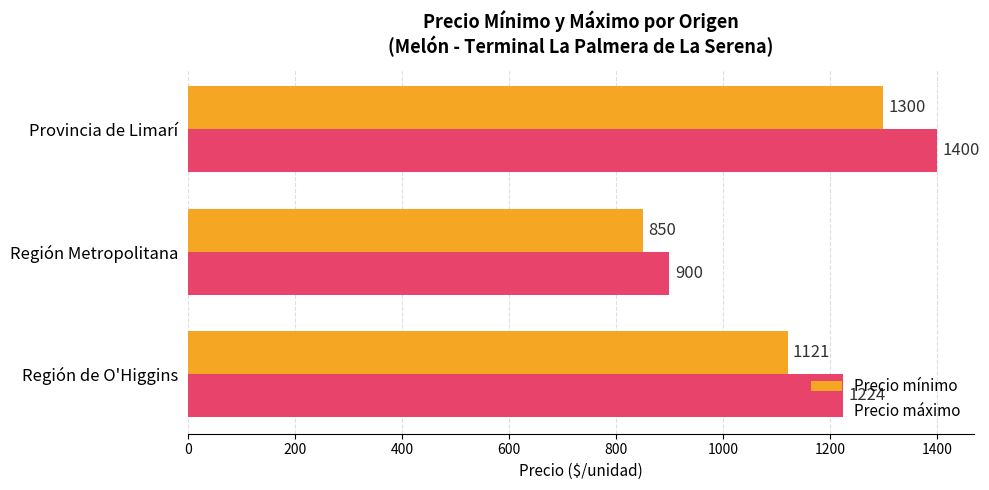

What is the approximate value of Precio mínimo at Región de O'Higgins, to the nearest 50?

1100